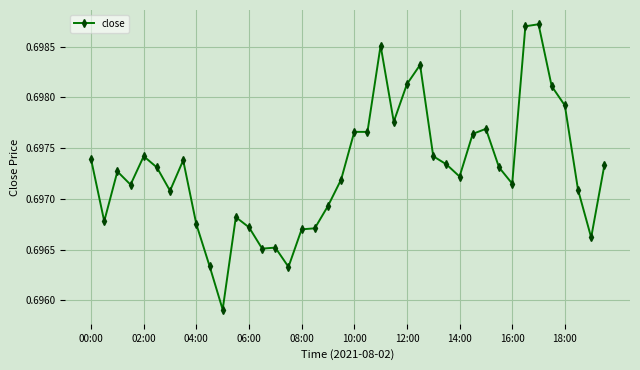

How many values are between 0 and 1?

40